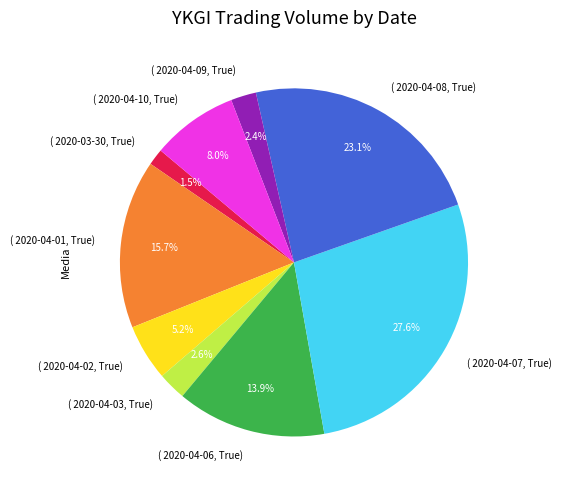

Is there a majority slice in this chart?

No